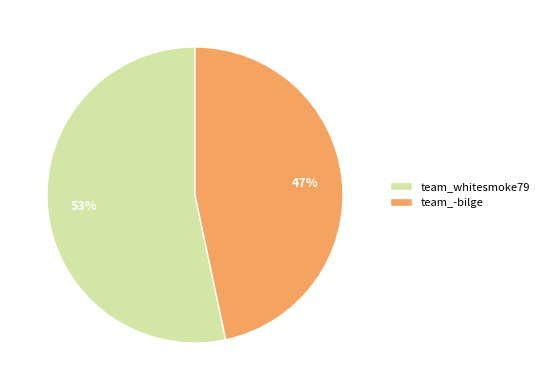

Count the number of slices in the pie.

2